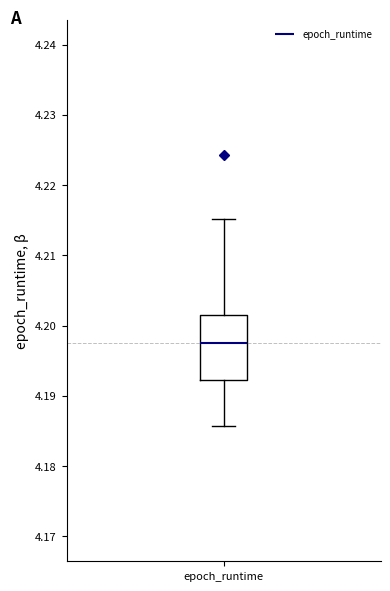

Transcribe this box plot: give where the median line is, the range the box spans, and where the two whiskers end, as read against the y-axis. The values are not printed on the chart, so give them approximately, as read against the axis.

median 4.198, box 4.192 to 4.201, whiskers 4.186 to 4.215